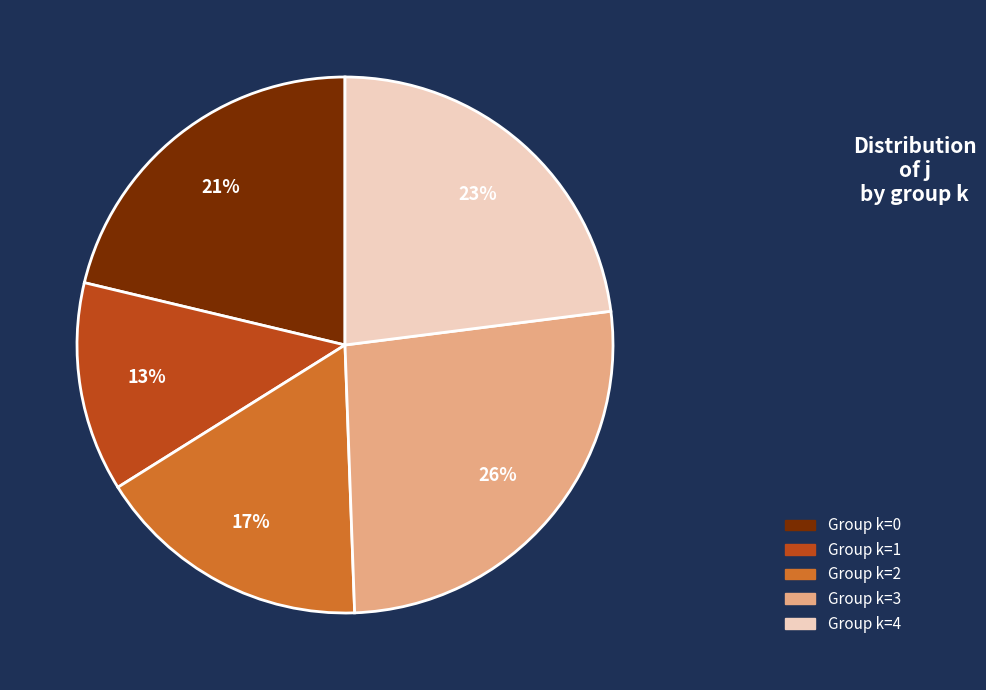

Is there any slice that represents more than half of the pie?

No